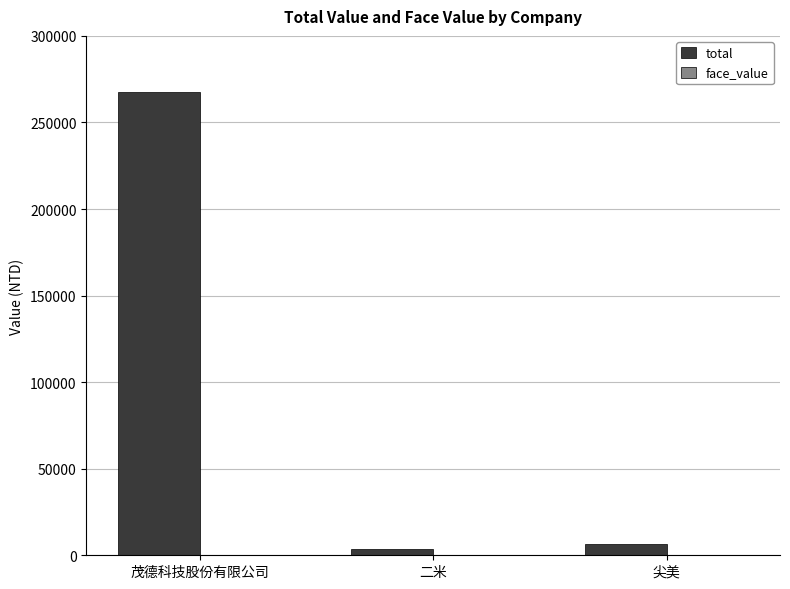

What is the total value across all series at 二米?

3460